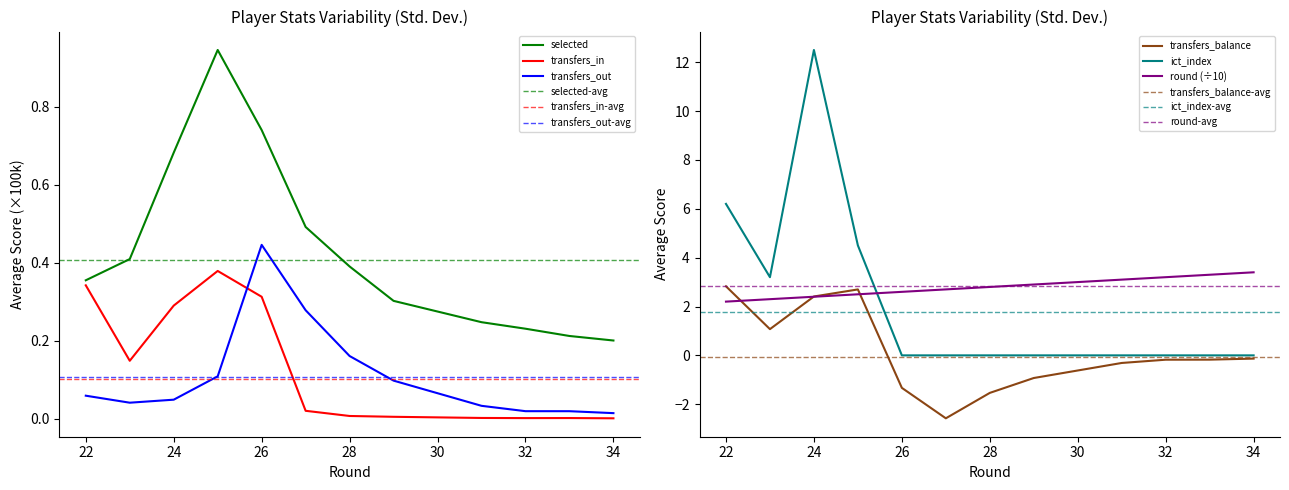

What is the greatest value displayed?

12.5